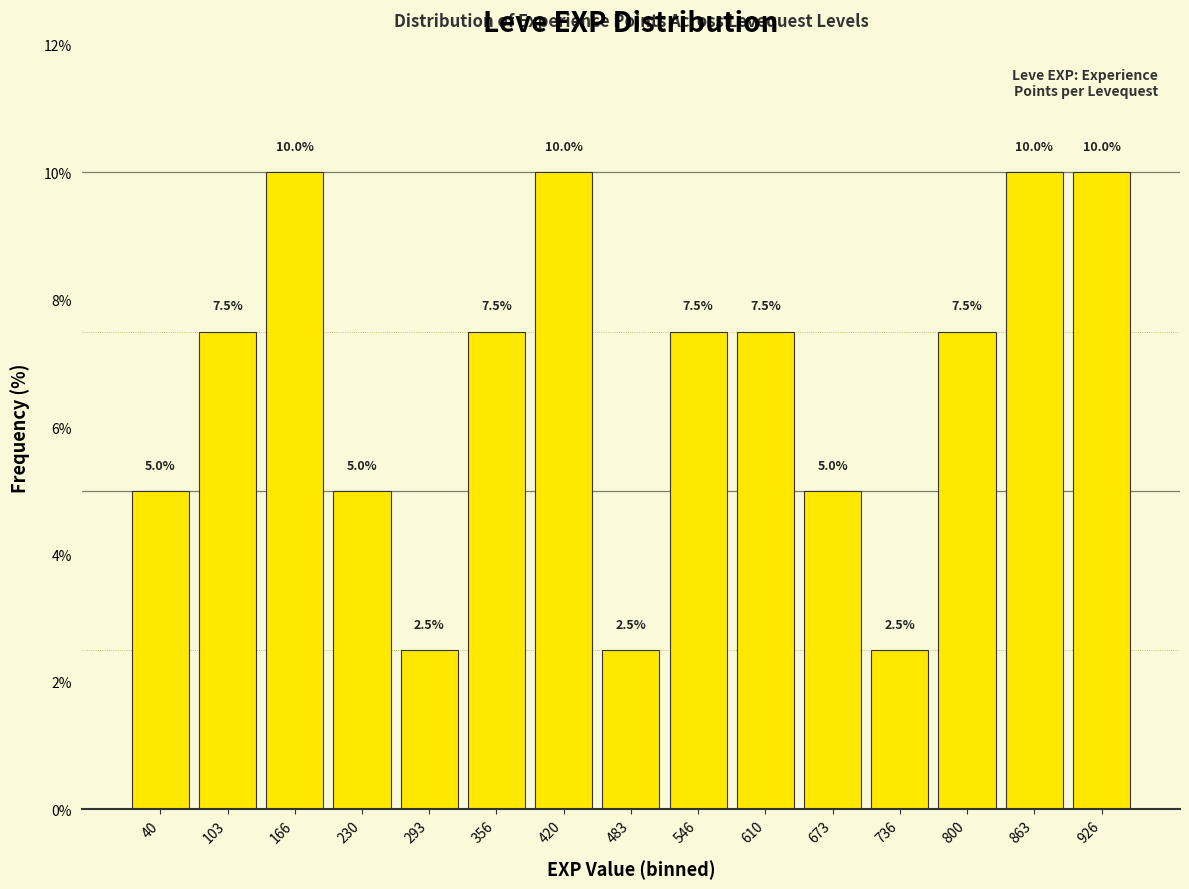

Reading right to left, list all the values displayed in this chart.

10.0	10.0	7.5	2.5	5.0	7.5	7.5	2.5	10.0	7.5	2.5	5.0	10.0	7.5	5.0